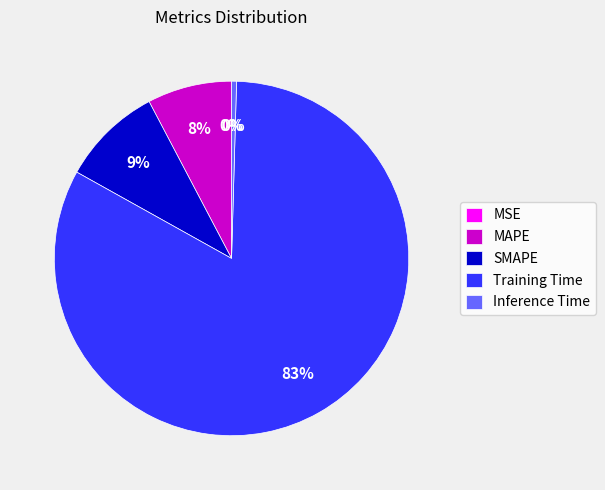

Which has a higher value, Inference Time or SMAPE?

SMAPE